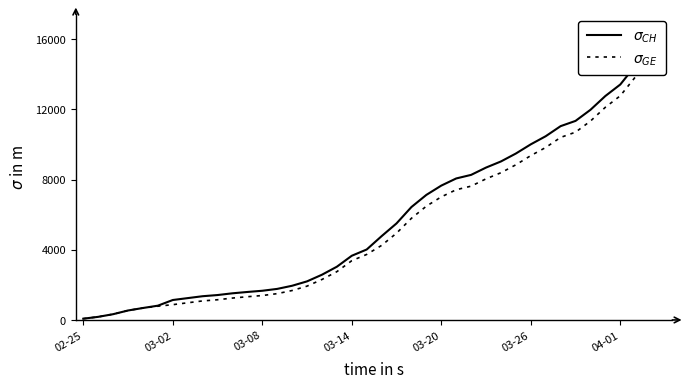

Reading right to left, transcribe all the data shown in this chart.

$\sigma_{CH}$: 15850	15294	14473	13413	12758	11971	11340	11041	10467	10005	9481	9030	8681	8265	8061	7654	7125	6434	5501	4775	4014	3658	3033	2577	2199	1949	1770	1664	1595	1519	1420	1353	1245	1137	814	682	540	329	178	73
$\sigma_{GE}$: 15208	14652	13831	12771	12116	11329	10698	10399	9825	9363	8839	8388	8039	7623	7419	7012	6483	5792	4944	4248	3733	3377	2752	2306	1928	1678	1499	1393	1324	1248	1152	1085	979	872	784	682	540	329	178	73